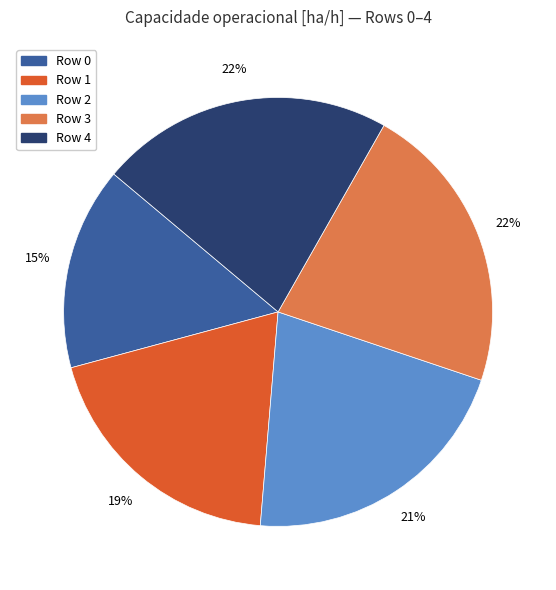

Does any single category account for the majority?

No